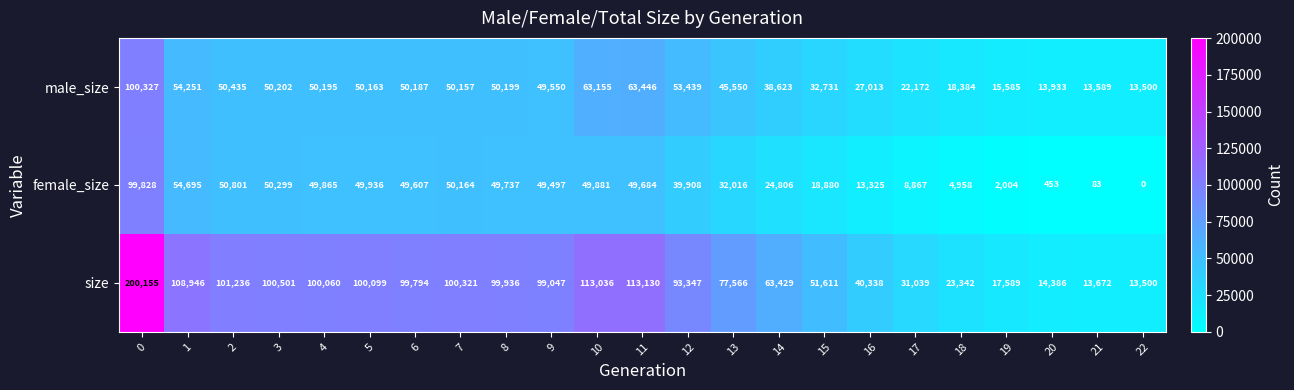

What is the difference between the second highest and second lowest values in the female_size series?

54612